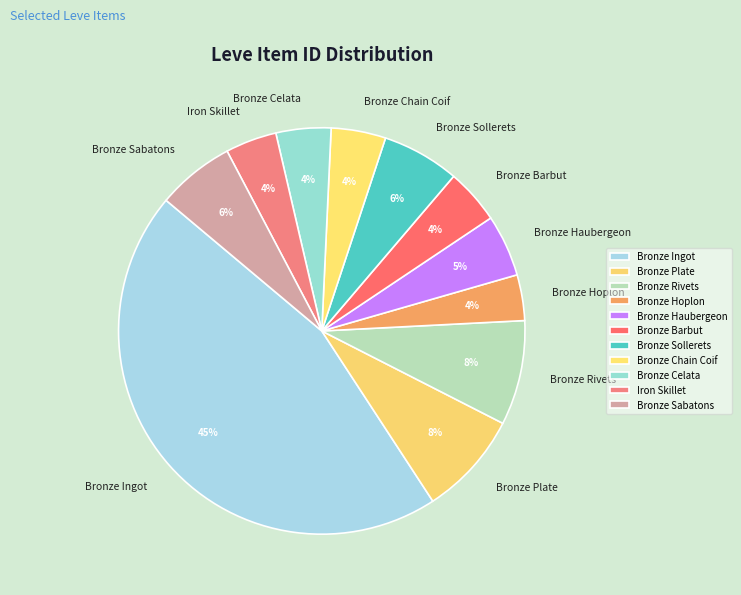

What is the largest slice in the pie chart?

Bronze Ingot